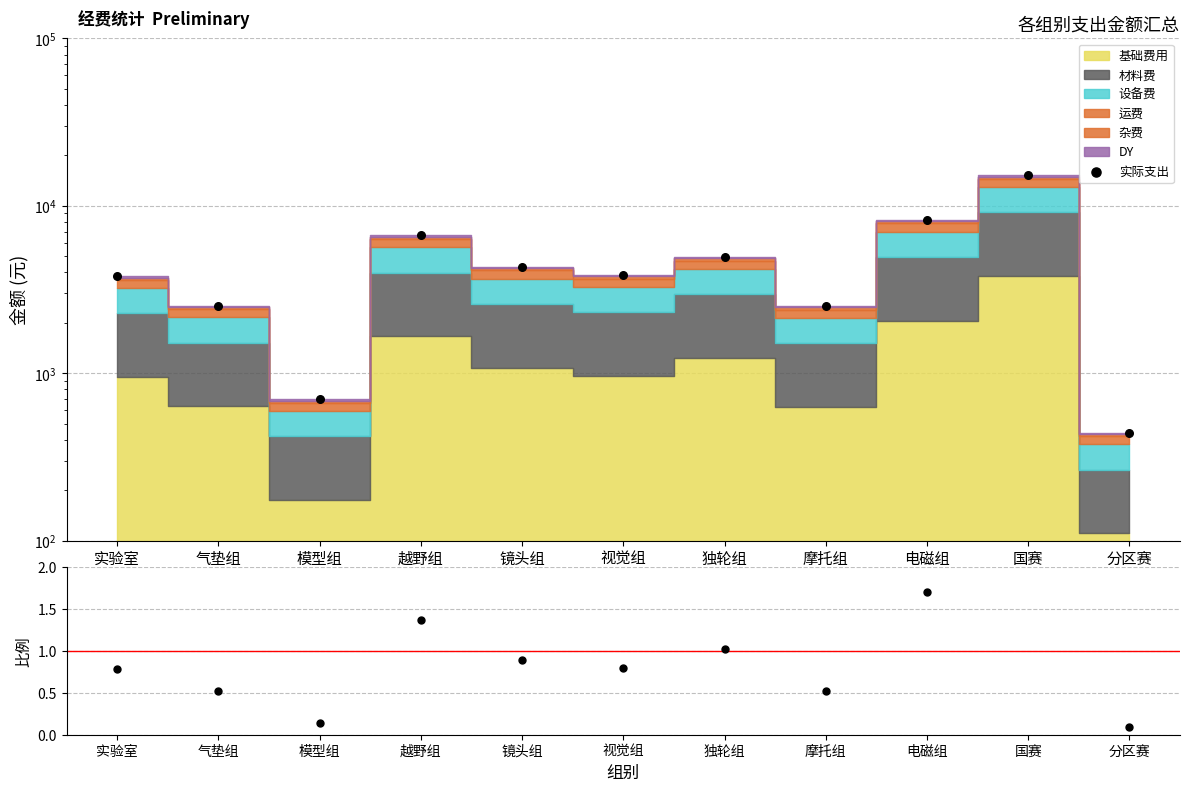

What is the ratio of the value at 镜头组 to the value at 电磁组?

0.5